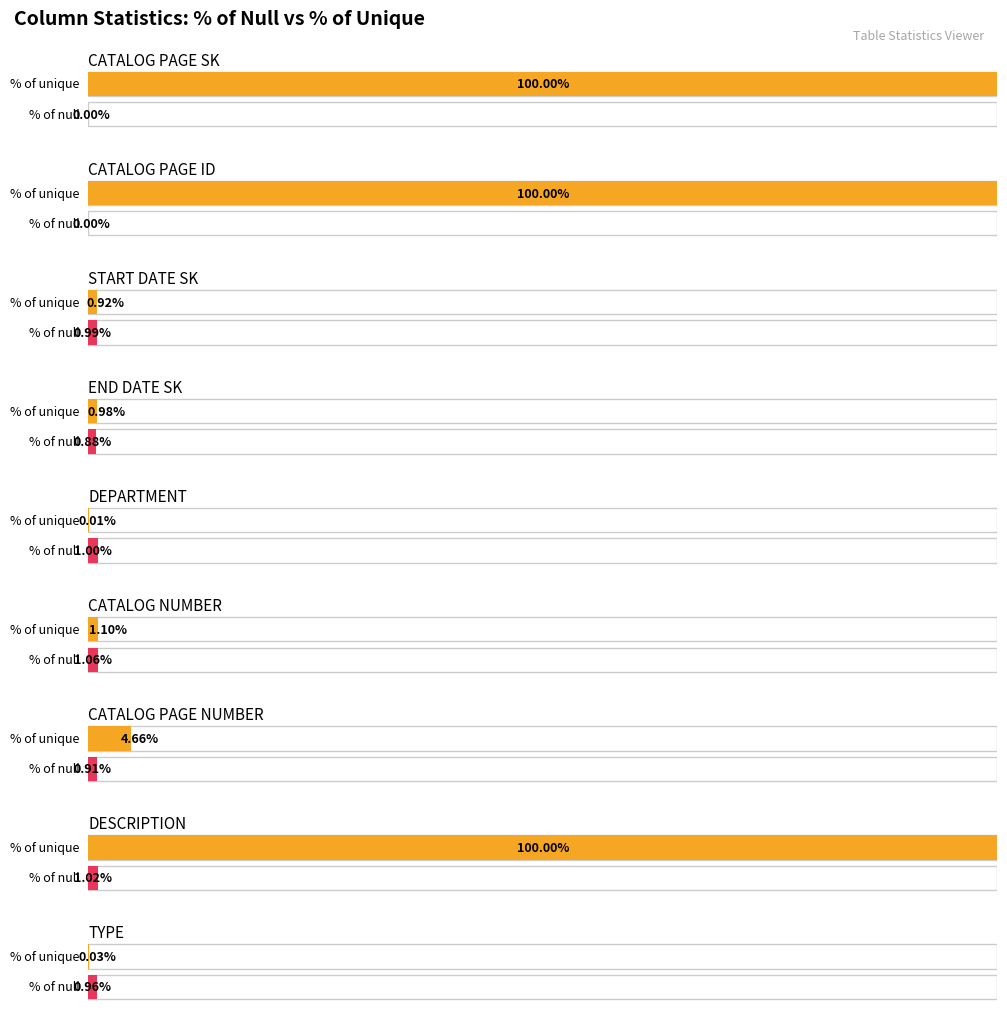

The % of null series shows 1.0 at CP_DESCRIPTION. True or false?

True